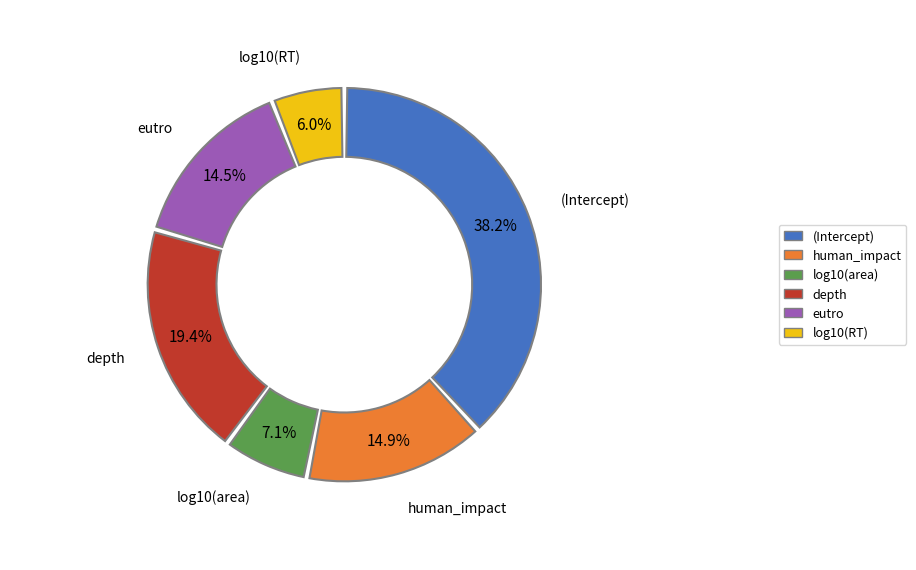

To the nearest percent, what is the combined percentage of log10(area) and human_impact?

22%